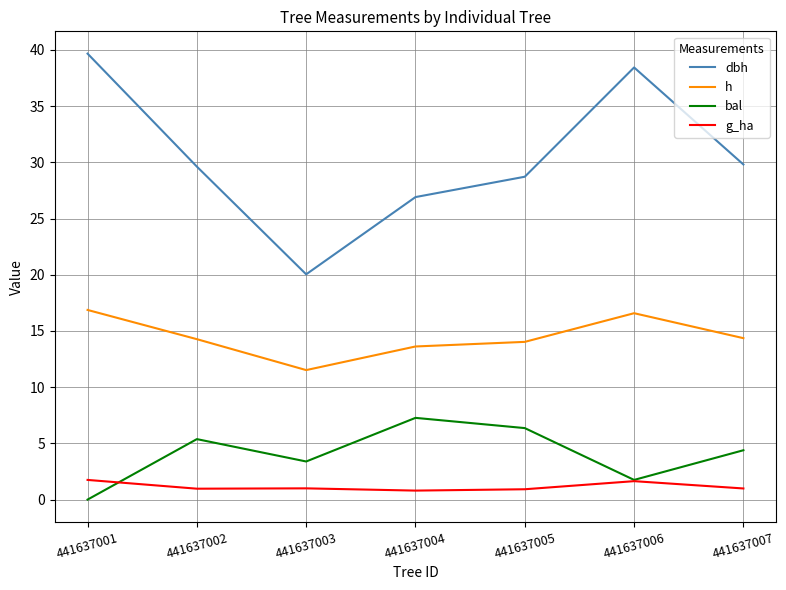

Which series has the widest spread of values?

dbh